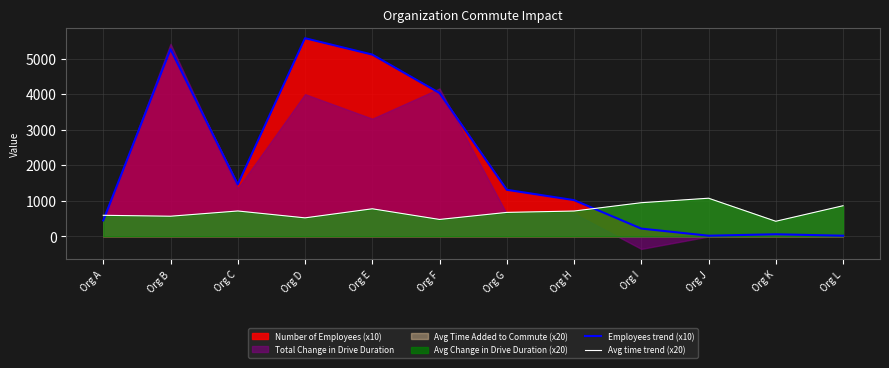

Reading left to right, extract all data points from this chart.

Employees trend (x10): Org A=450.0	Org B=5260.0	Org C=1460.0	Org D=5570.0	Org E=5110.0	Org F=4030.0	Org G=1310.0	Org H=1020.0	Org I=220.0	Org J=20.0	Org K=60.0	Org L=20.0
Avg time trend (x20): Org A=593.6	Org B=567.6	Org C=714.8	Org D=521.8	Org E=776.4	Org F=477.0	Org G=675.2	Org H=713.4	Org I=947.4	Org J=1073.6	Org K=425.6	Org L=862.4